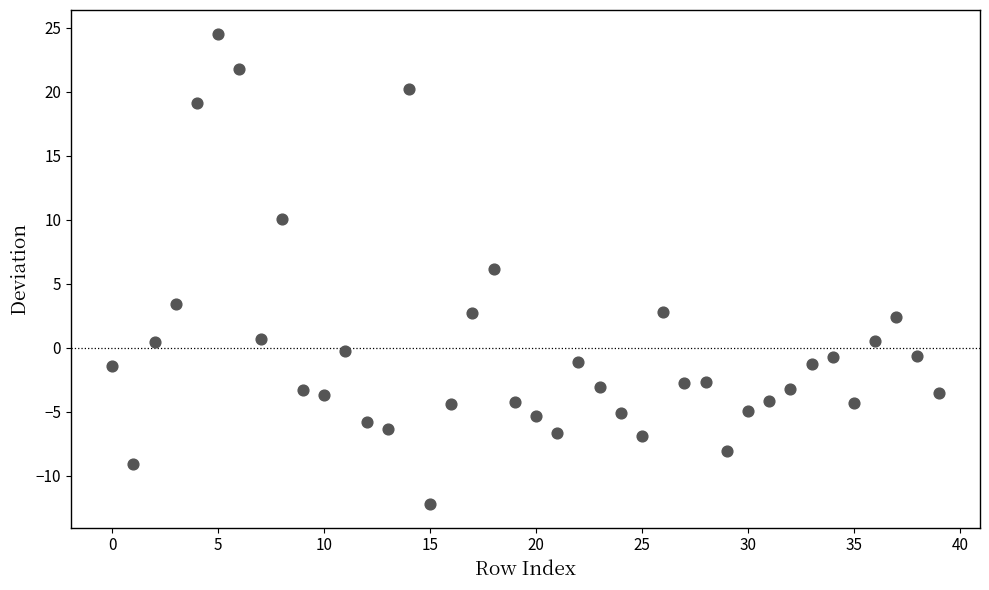

What is the range of Y values (max minus min)?

36.8